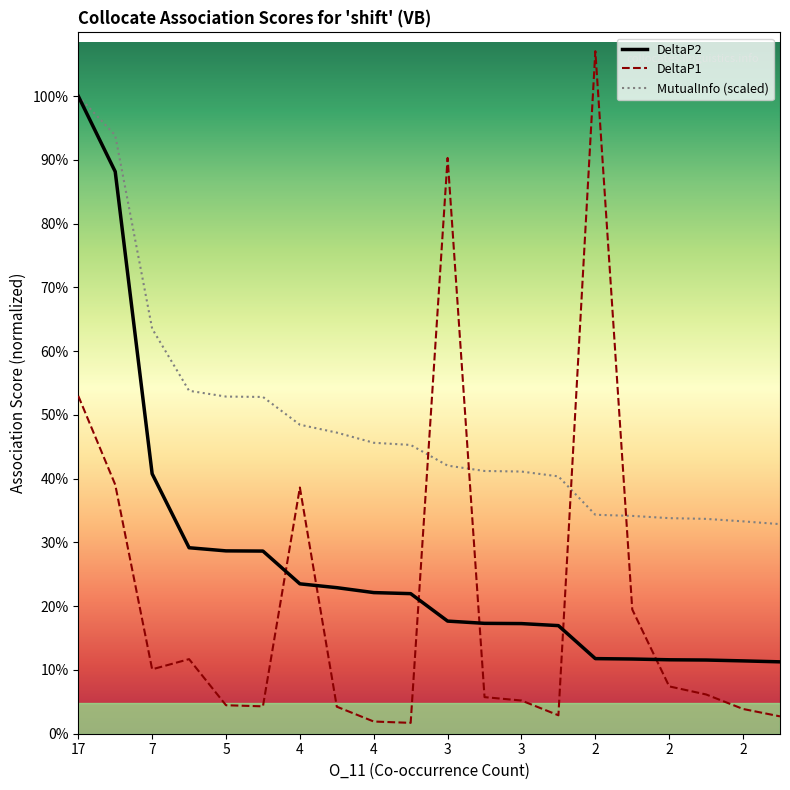

What are all the series names shown in the legend?

DeltaP2, DeltaP1, MutualInfo (scaled)